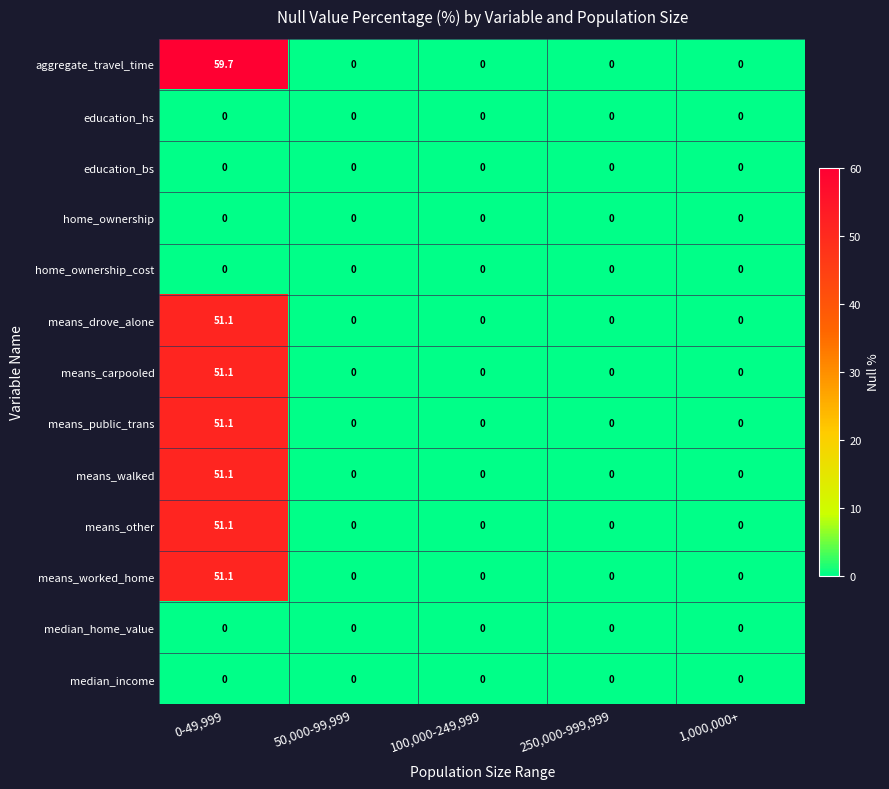

At which category is the sum across all series the highest?

0-49,999